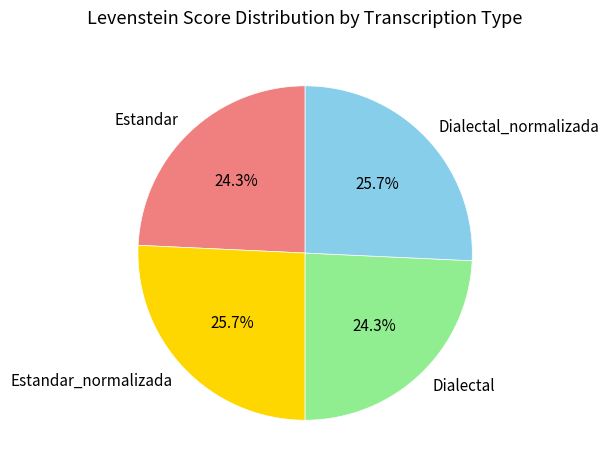

What portion of the pie excludes Dialectal_normalizada?

74.3%